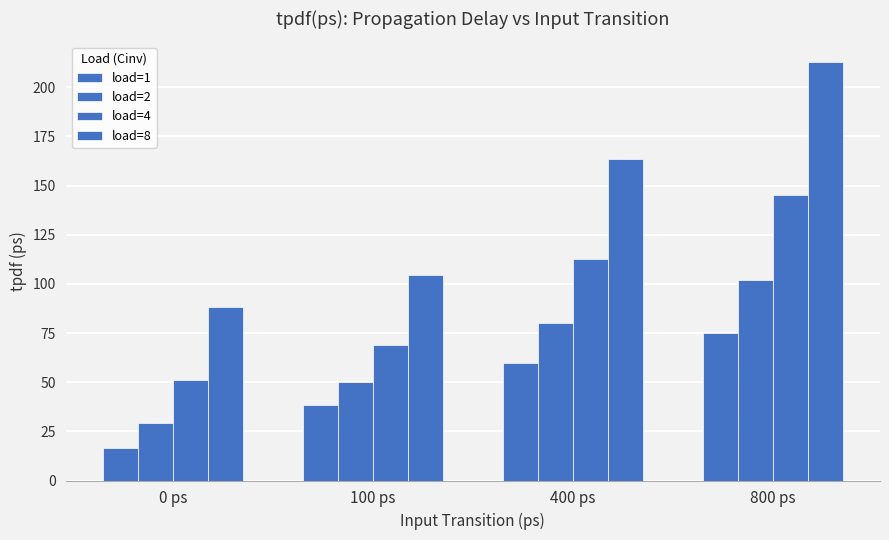

What is the label of the 1st bar from the right?

800 ps